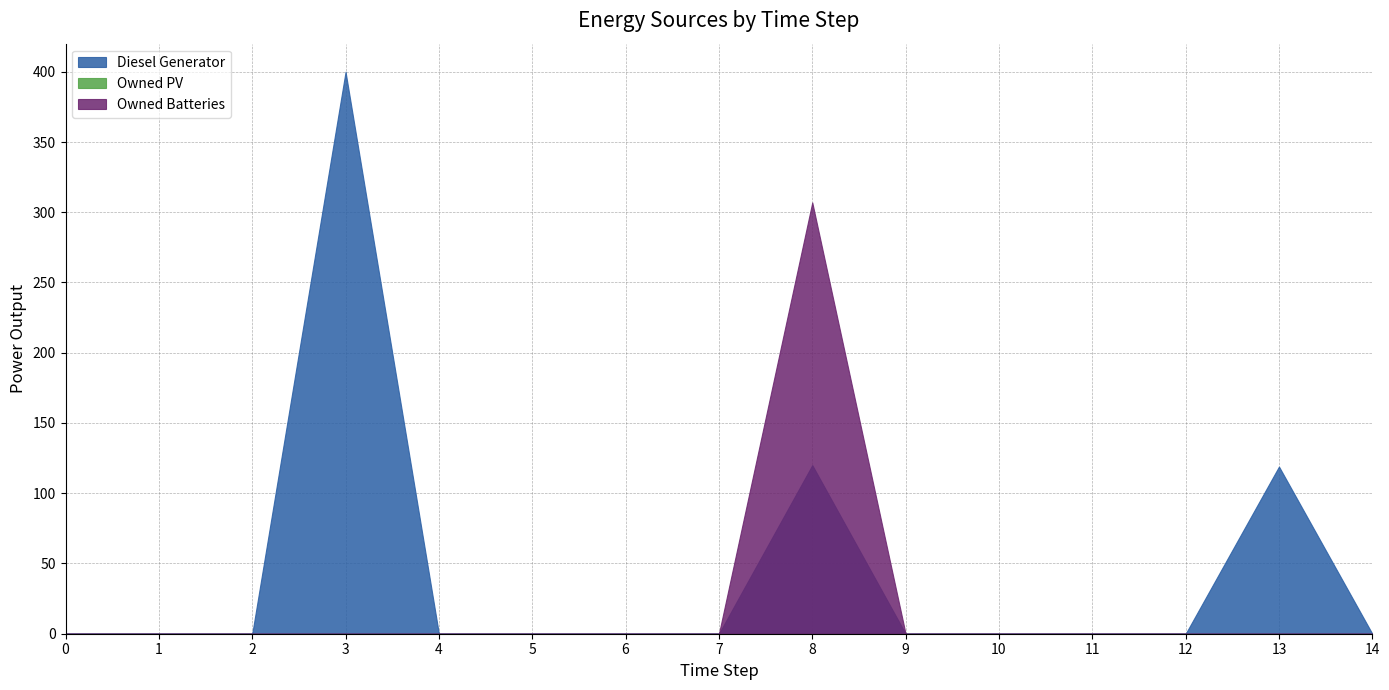

Reading left to right, list all the values displayed in this chart.

Diesel Generator: 0	0	0	400	0	0	0	0	120	0	0	0	0	119	0
Owned PV: 0	0	0	0	0	0	0	0	0	0	0	0	0	0	0
Owned Batteries: 0	0	0	0	0	0	0	0	307	0	0	0	0	0	0